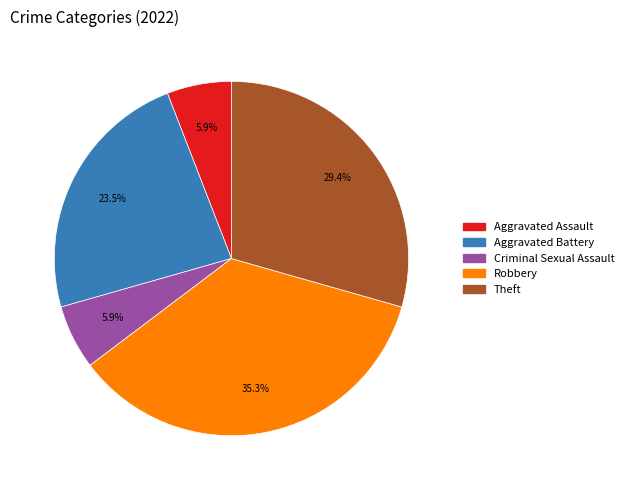

Does any single category account for the majority?

No